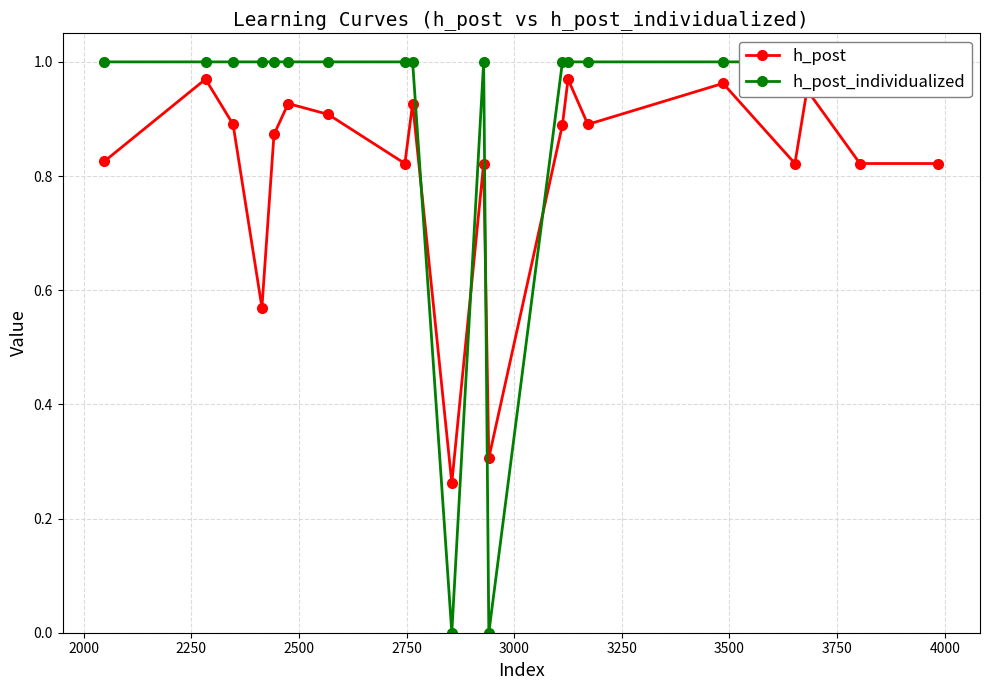

True or false: h_post and h_post_individualized intersect in this chart.

True